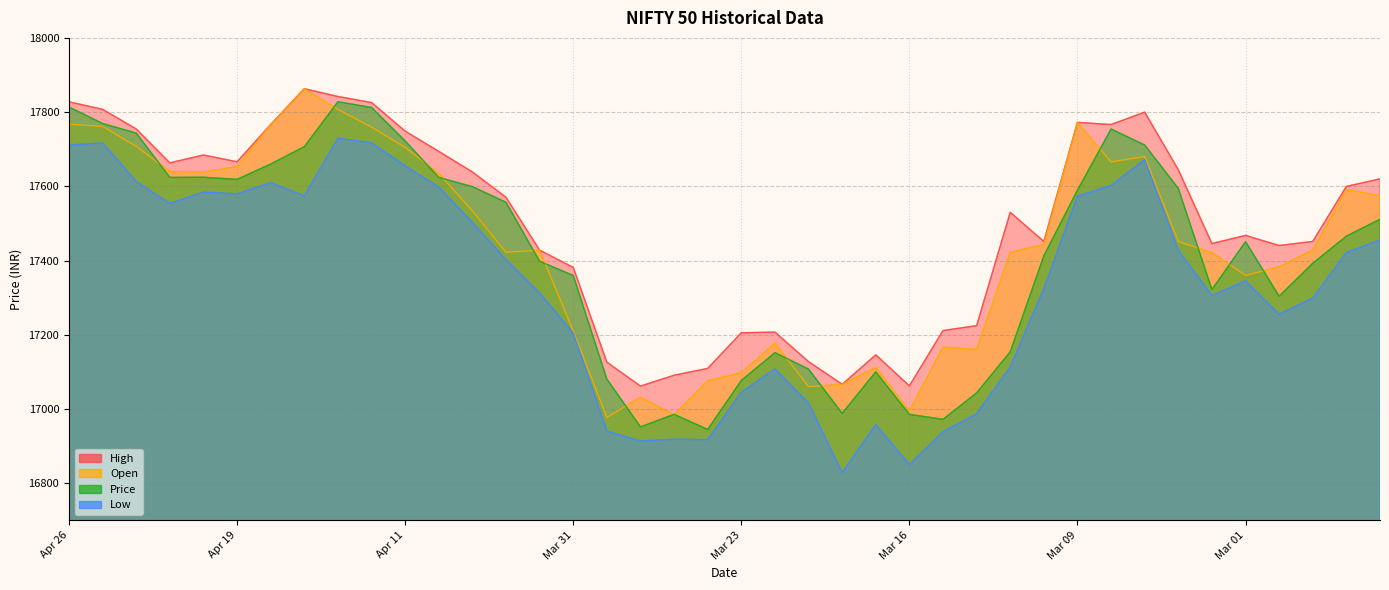

Reading left to right, transcribe all the data shown in this chart.

High: Apr 26=17827.8	Apr 25=17807.5	Apr 24=17754.5	Apr 21=17663.2	Apr 20=17684.5	Apr 19=17666.2	Apr 18=17766.6	Apr 17=17863.0	Apr 13=17842.2	Apr 12=17825.8	Apr 11=17748.8	Apr 10=17694.1	Apr 06=17638.7	Apr 05=17570.5	Apr 03=17428.0	Mar 31=17381.6	Mar 29=17126.2	Mar 28=17061.8	Mar 27=17091.0	Mar 24=17109.5	Mar 23=17205.4	Mar 22=17207.2	Mar 21=17127.7	Mar 20=17066.6	Mar 17=17145.8	Mar 16=17062.5	Mar 15=17211.3	Mar 14=17224.7	Mar 13=17529.9	Mar 10=17451.5	Mar 09=17772.3	Mar 08=17766.5	Mar 06=17800.0	Mar 03=17644.8	Mar 02=17445.8	Mar 01=17467.8	Feb 28=17440.5	Feb 27=17451.6	Feb 24=17599.8	Feb 23=17620.0
Open: Apr 26=17767.3	Apr 25=17761.5	Apr 24=17707.5	Apr 21=17639.8	Apr 20=17638.6	Apr 19=17653.3	Apr 18=17766.6	Apr 17=17863.0	Apr 13=17807.3	Apr 12=17759.5	Apr 11=17704.8	Apr 10=17634.9	Apr 06=17533.8	Apr 05=17422.3	Apr 03=17428.0	Mar 31=17210.3	Mar 29=16977.3	Mar 28=17031.8	Mar 27=16984.3	Mar 24=17076.2	Mar 23=17097.4	Mar 22=17177.5	Mar 21=17060.4	Mar 20=17066.6	Mar 17=17111.8	Mar 16=16994.7	Mar 15=17166.5	Mar 14=17160.5	Mar 13=17421.9	Mar 10=17443.8	Mar 09=17772.0	Mar 08=17665.8	Mar 06=17680.3	Mar 03=17451.2	Mar 02=17421.5	Mar 01=17360.1	Feb 28=17383.2	Feb 27=17428.6	Feb 24=17591.3	Feb 23=17574.7
Price: Apr 26=17813.6	Apr 25=17769.2	Apr 24=17743.4	Apr 21=17624.0	Apr 20=17624.5	Apr 19=17618.8	Apr 18=17660.2	Apr 17=17706.8	Apr 13=17828.0	Apr 12=17812.4	Apr 11=17722.3	Apr 10=17624.0	Apr 06=17599.2	Apr 05=17557.0	Apr 03=17398.0	Mar 31=17359.8	Mar 29=17080.7	Mar 28=16951.7	Mar 27=16985.7	Mar 24=16945.0	Mar 23=17076.9	Mar 22=17151.9	Mar 21=17107.5	Mar 20=16988.4	Mar 17=17100.0	Mar 16=16985.6	Mar 15=16972.2	Mar 14=17043.3	Mar 13=17154.3	Mar 10=17412.9	Mar 09=17589.6	Mar 08=17754.4	Mar 06=17711.5	Mar 03=17594.3	Mar 02=17321.9	Mar 01=17450.9	Feb 28=17304.0	Feb 27=17392.7	Feb 24=17465.8	Feb 23=17511.2
Low: Apr 26=17711.2	Apr 25=17716.8	Apr 24=17612.5	Apr 21=17554.0	Apr 20=17584.3	Apr 19=17579.8	Apr 18=17610.2	Apr 17=17574.0	Apr 13=17729.7	Apr 12=17717.2	Apr 11=17655.2	Apr 10=17598.0	Apr 06=17502.8	Apr 05=17402.7	Apr 03=17312.8	Mar 31=17204.7	Mar 29=16940.6	Mar 28=16913.8	Mar 27=16918.5	Mar 24=16917.3	Mar 23=17045.3	Mar 22=17107.8	Mar 21=17016.0	Mar 20=16828.3	Mar 17=16958.2	Mar 16=16850.2	Mar 15=16938.9	Mar 14=16987.1	Mar 13=17113.5	Mar 10=17324.3	Mar 09=17573.6	Mar 08=17602.2	Mar 06=17672.0	Mar 03=17427.7	Mar 02=17306.0	Mar 01=17345.2	Feb 28=17255.2	Feb 27=17299.0	Feb 24=17421.8	Feb 23=17455.4